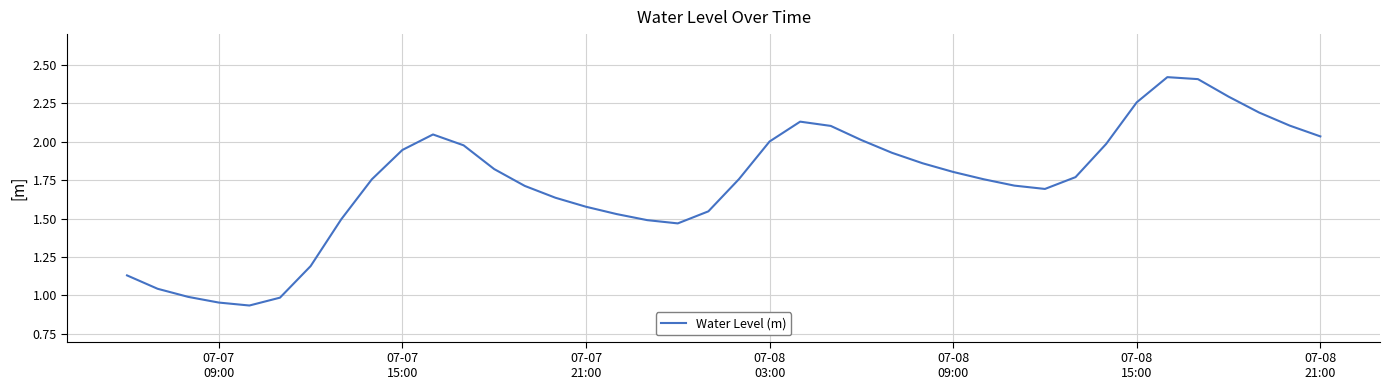

How many lines are shown in the chart?

1